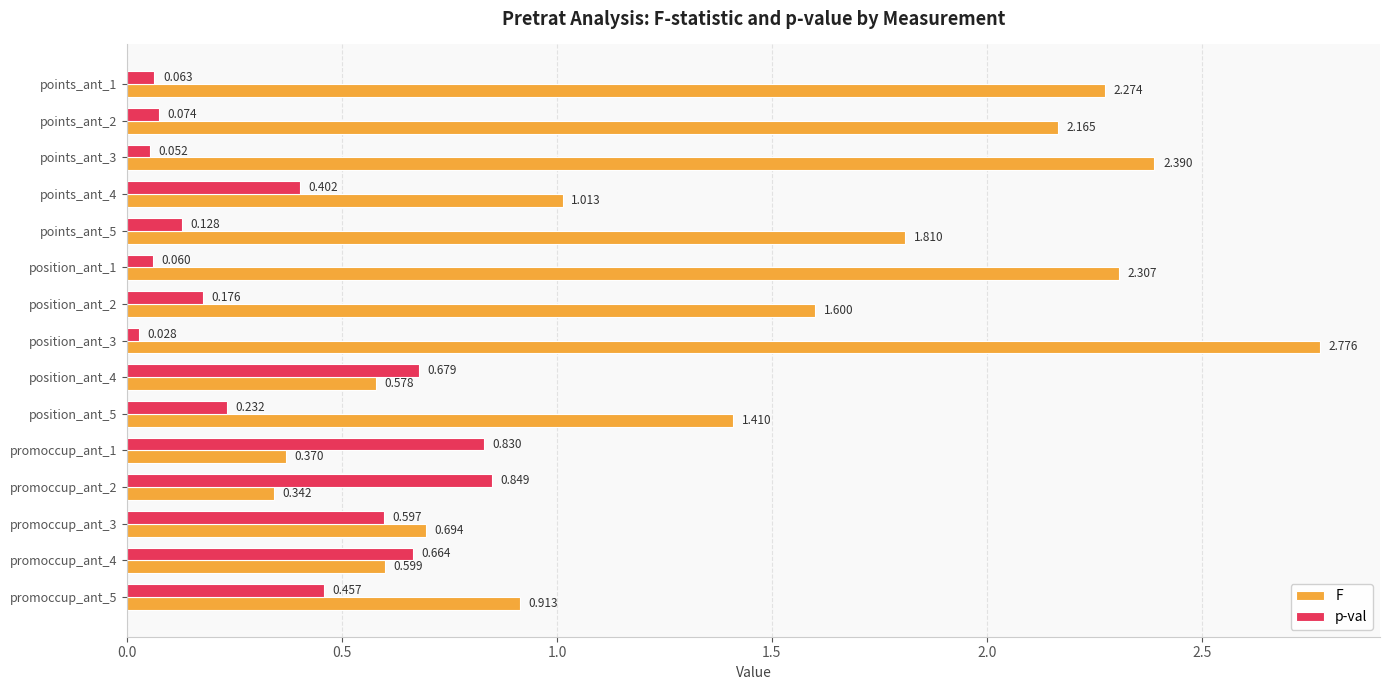

Which series has the widest spread of values?

F